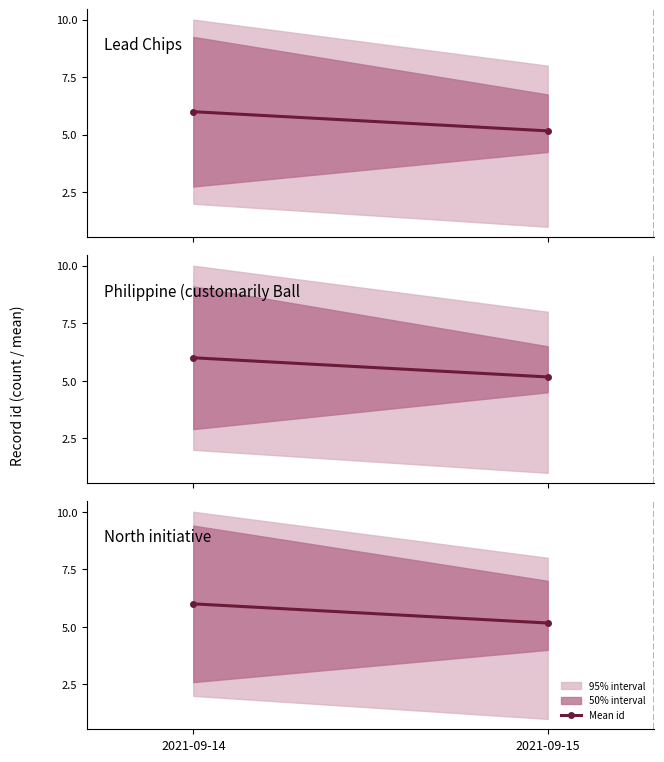

What is the value of the 2nd point from the left?

5.2